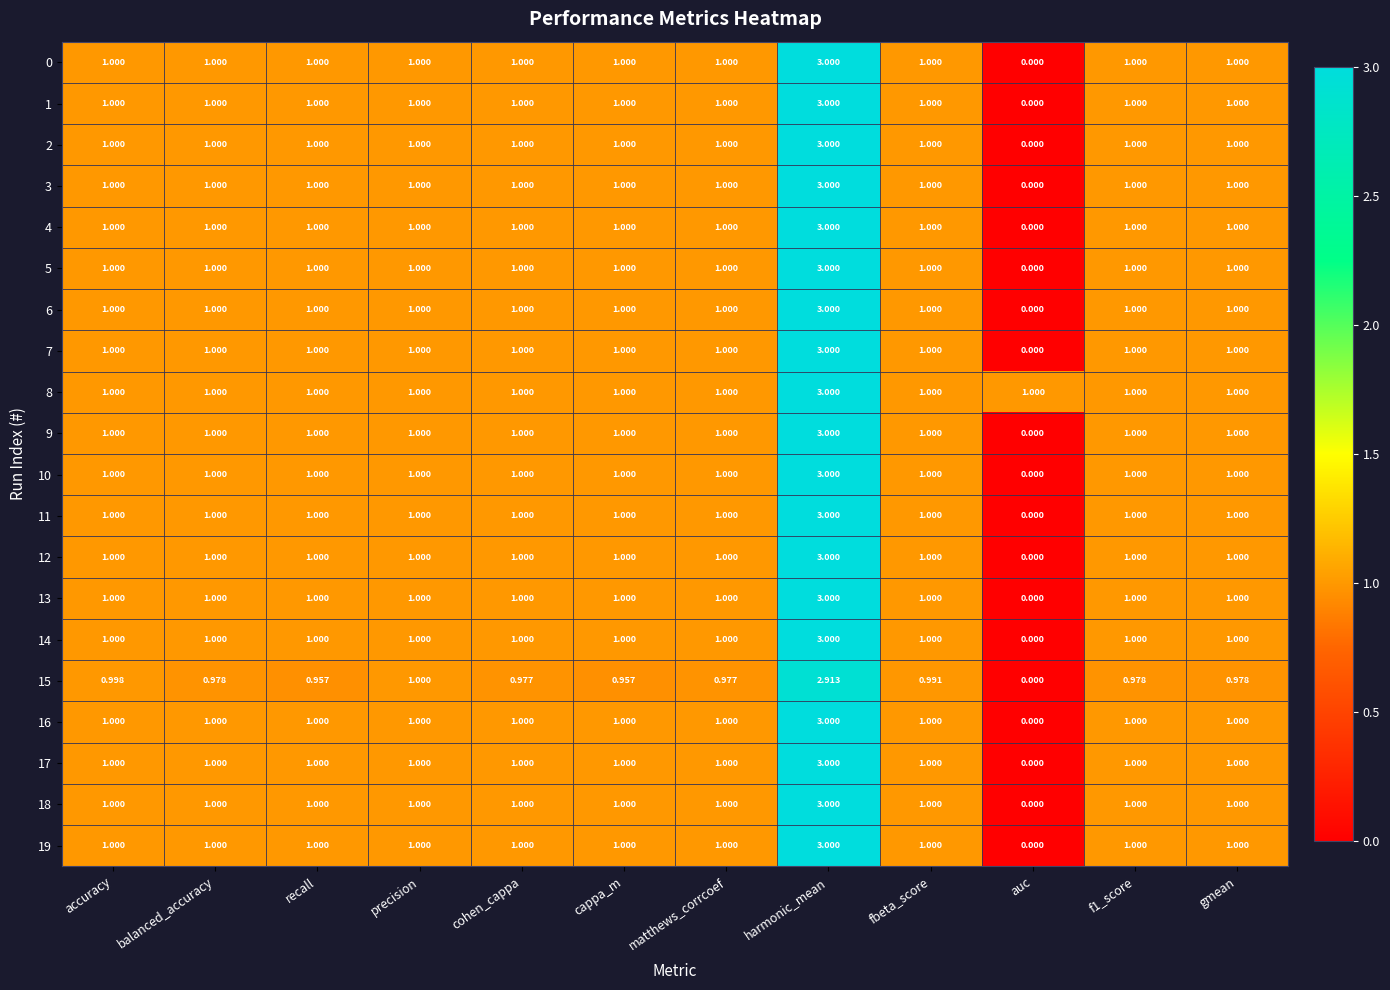

At which category is the sum across all series the highest?

harmonic_mean